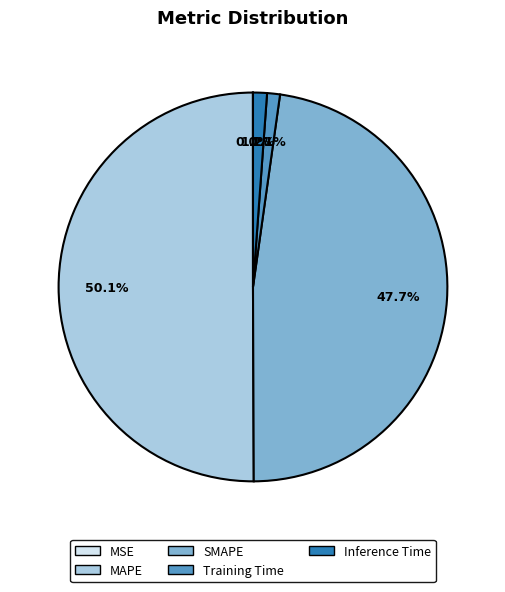

Which category accounts for the majority?

MAPE